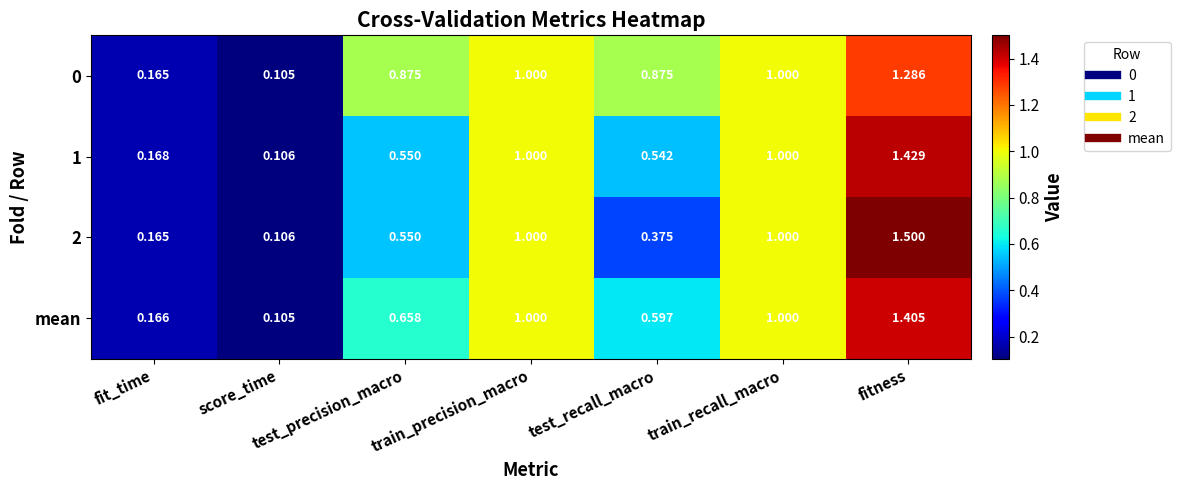

At which label does mean reach its minimum?

score_time